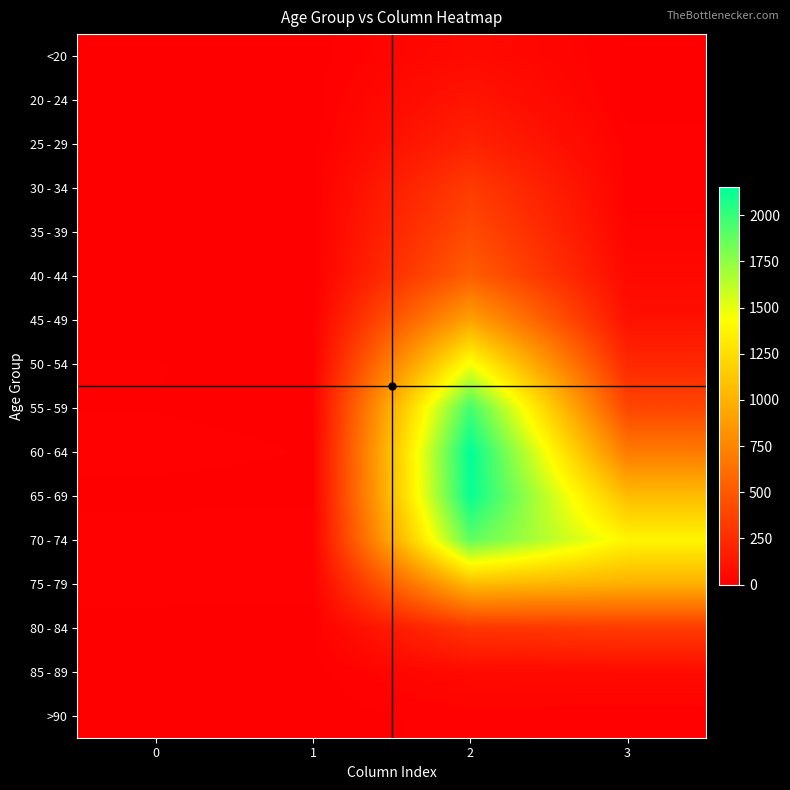

What is the total value across all series at 0?

72